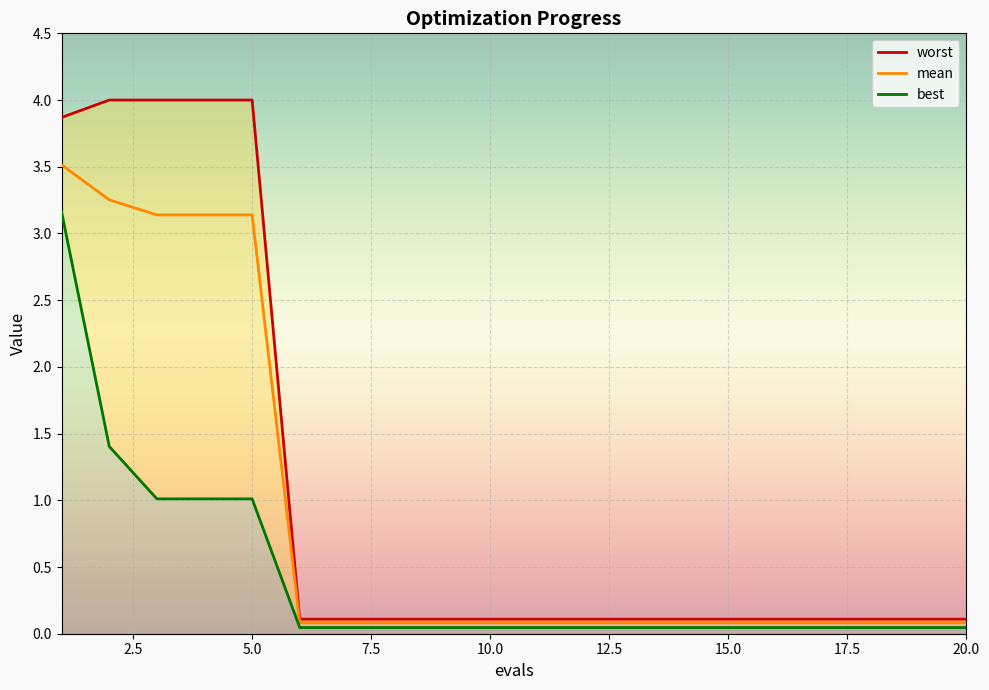

What is the difference between the maximum and second lowest values in the worst series?

3.9